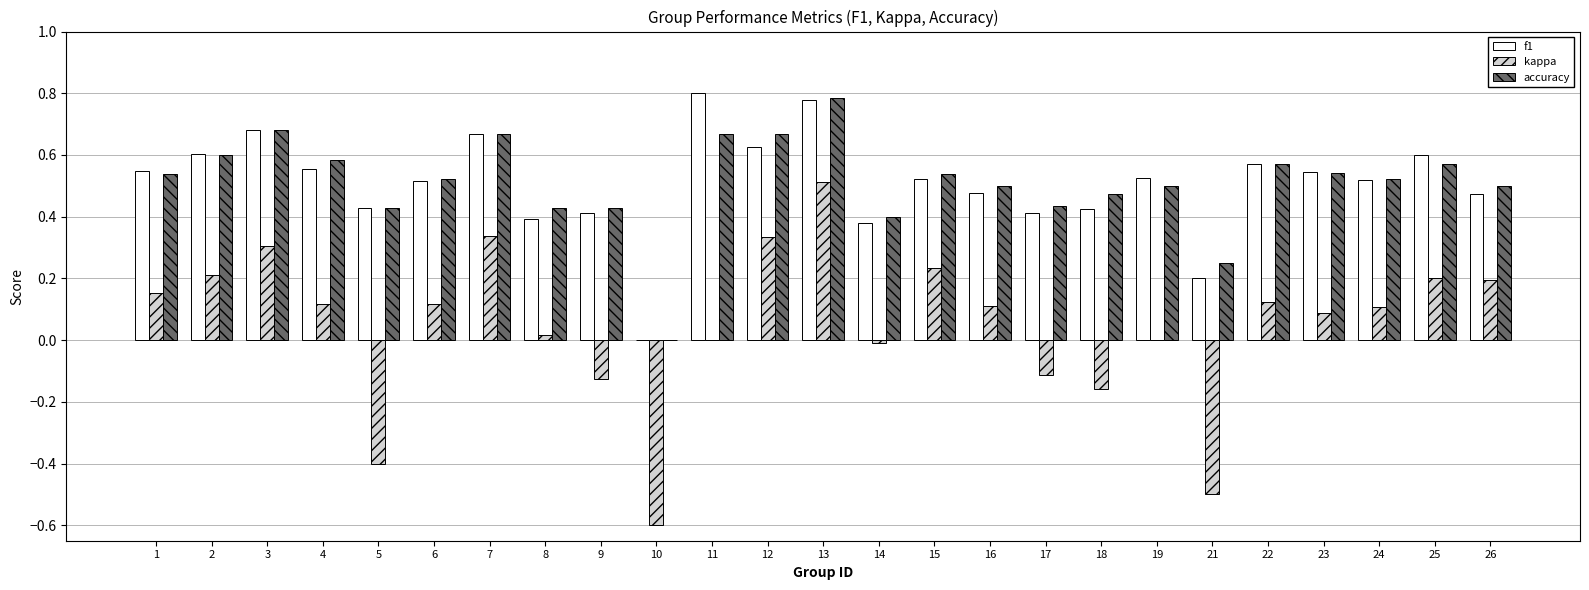

What is the sum of the accuracy values at 7 and 22?

1.2